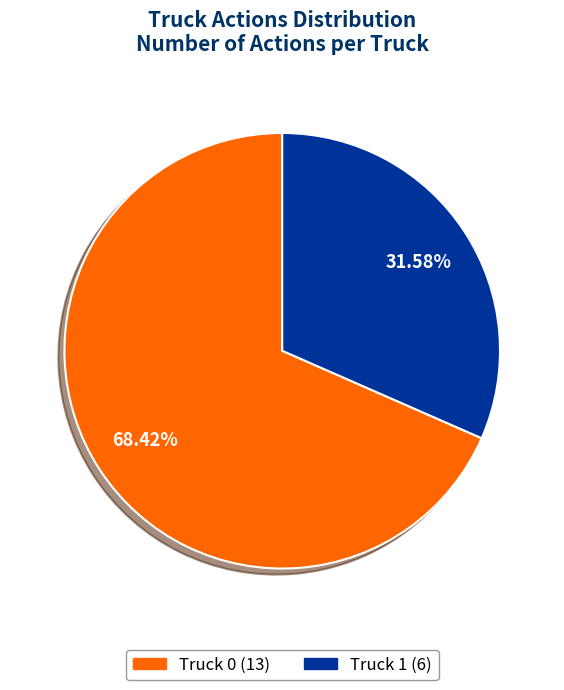

Combined, what portion of the pie is Truck 0 and Truck 1?

100.0%